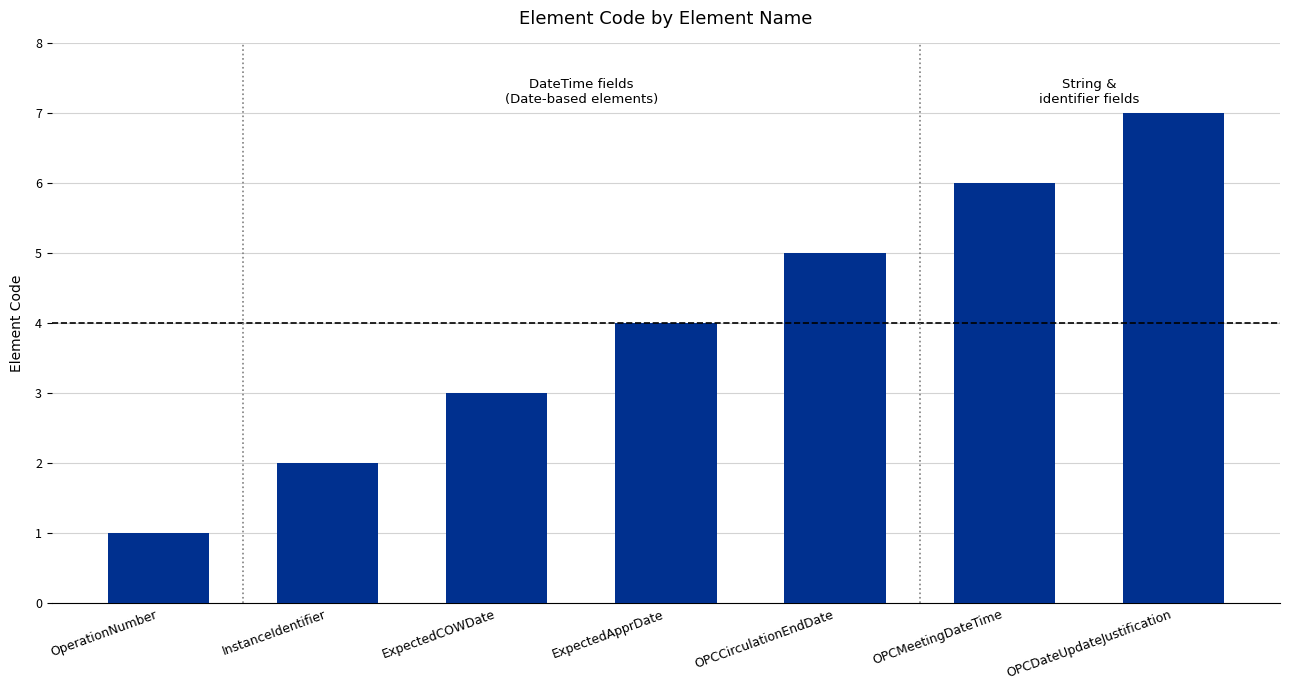

List the labels in order of value, smallest first.

OperationNumber, InstanceIdentifier, ExpectedCOWDate, ExpectedApprDate, OPCCirculationEndDate, OPCMeetingDateTime, OPCDateUpdateJustification